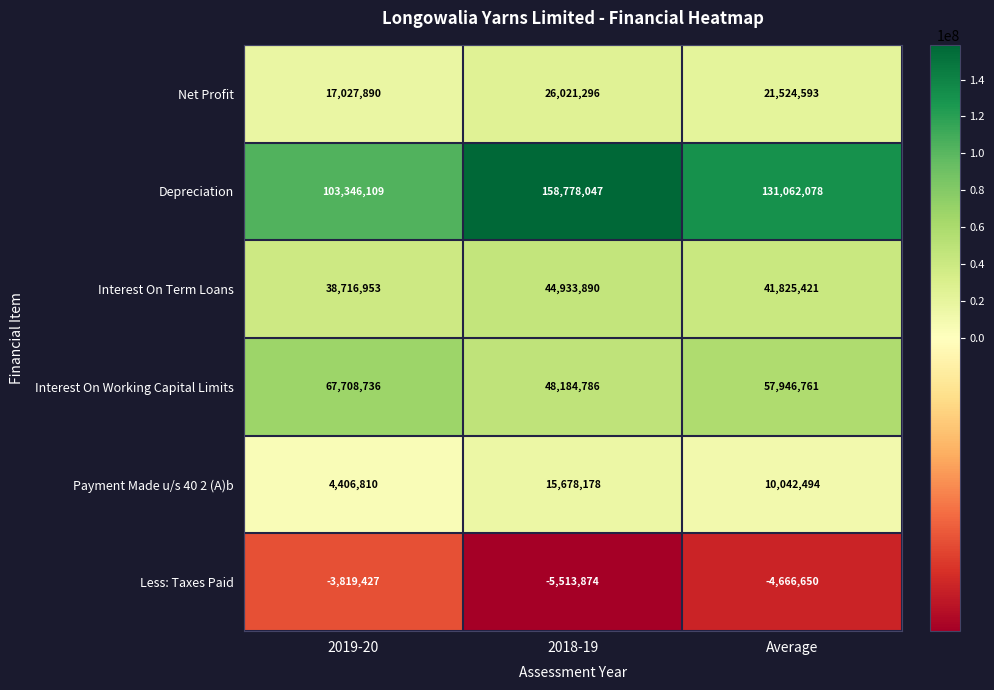

Which series changed the most between 2018-19 and Average?

Depreciation